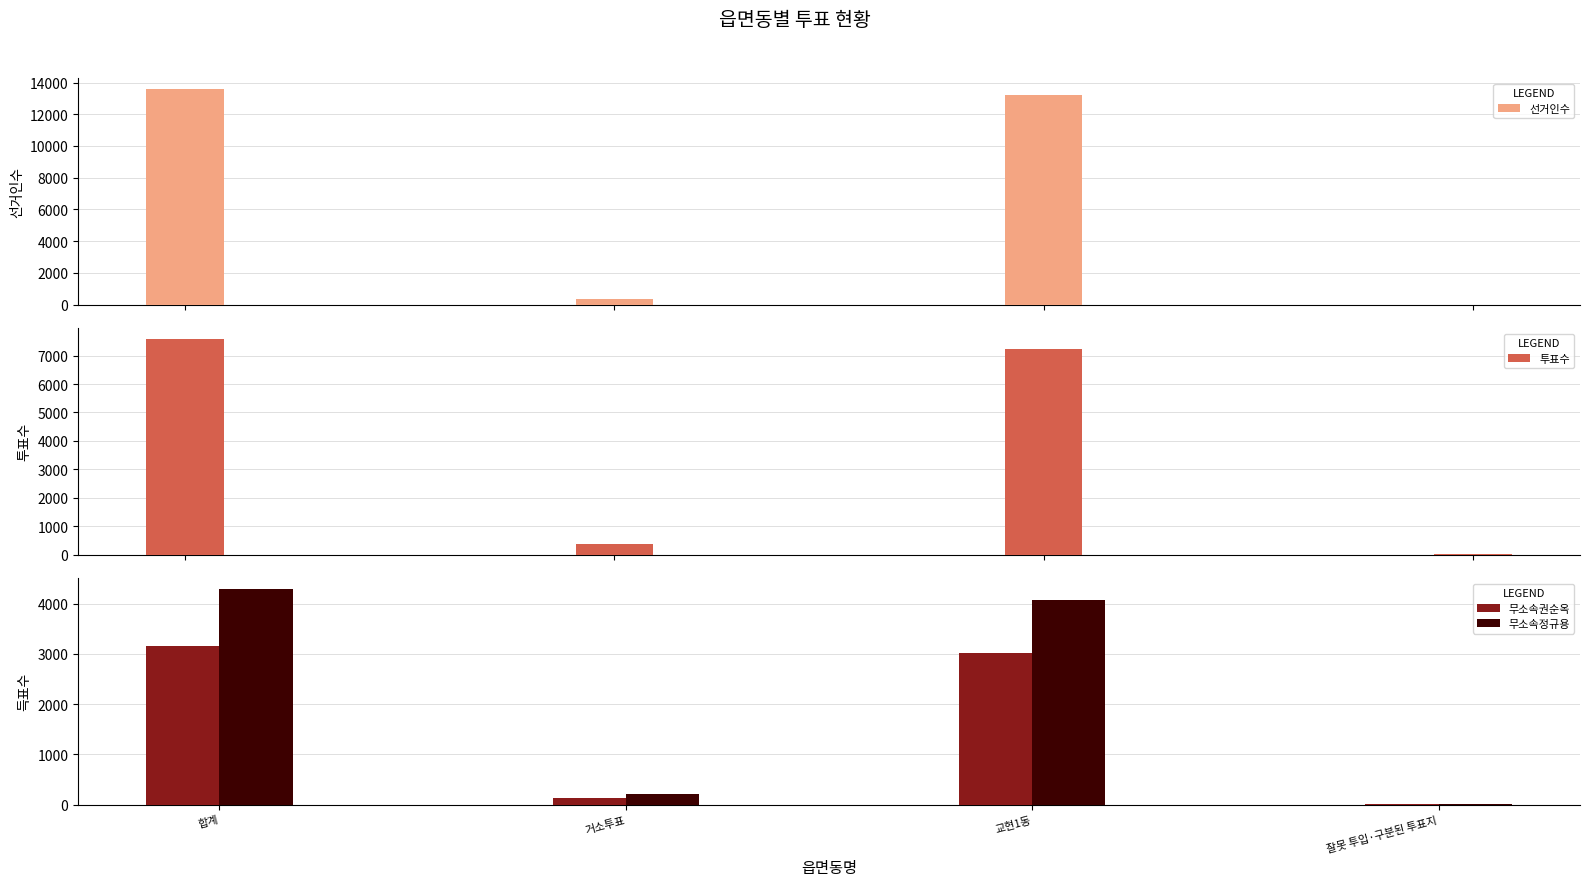

True or false: 무소속정규용 has a value of 11 at 잘못 투입·구분된 투표지.

False